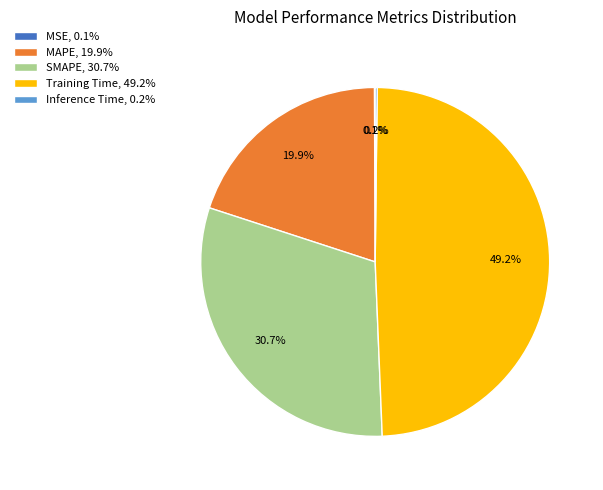

Approximately how many times larger is the value at SMAPE compared to Training Time?

0.6